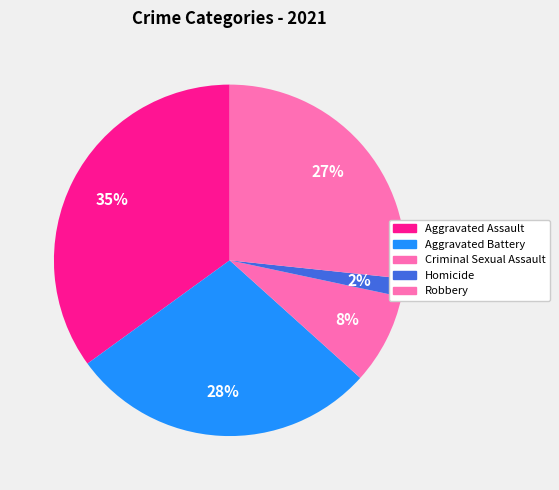

Is Aggravated Assault the majority of the pie?

No